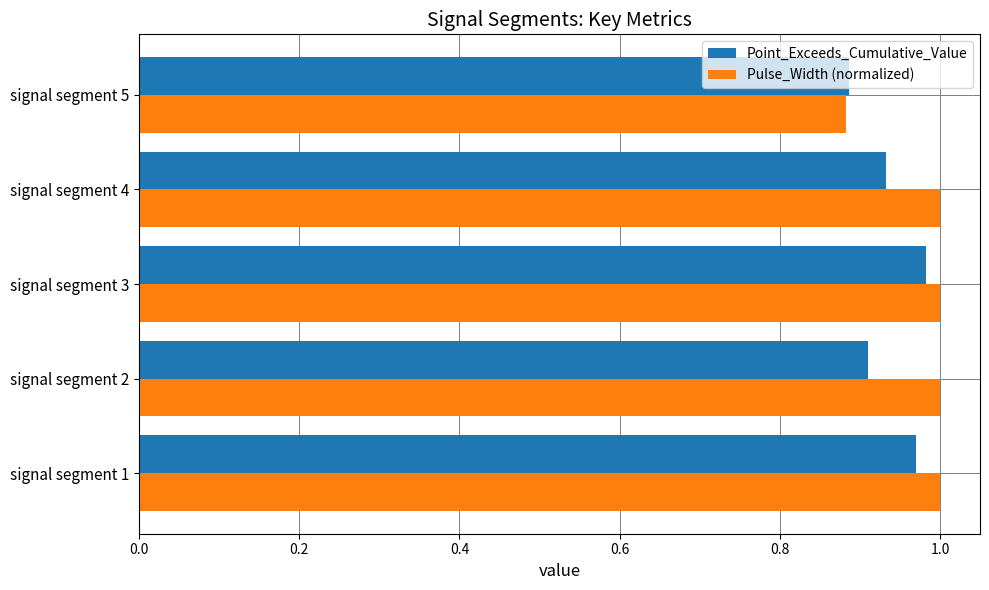

Is the value of Pulse_Width (normalized) at signal segment 2 greater than the value of Point_Exceeds_Cumulative_Value at signal segment 5?

Yes